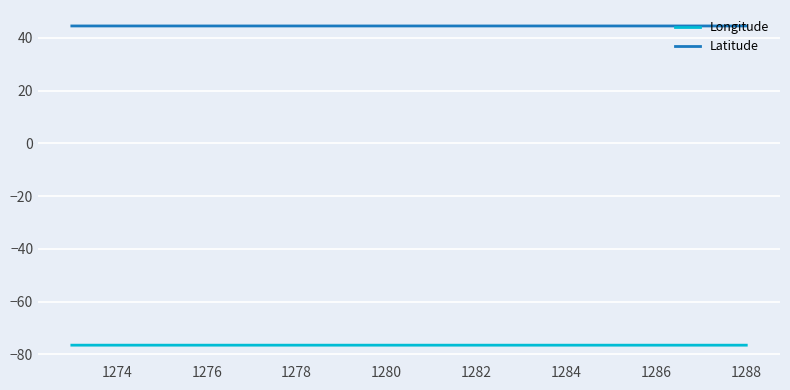

True or false: Longitude and Latitude intersect in this chart.

False